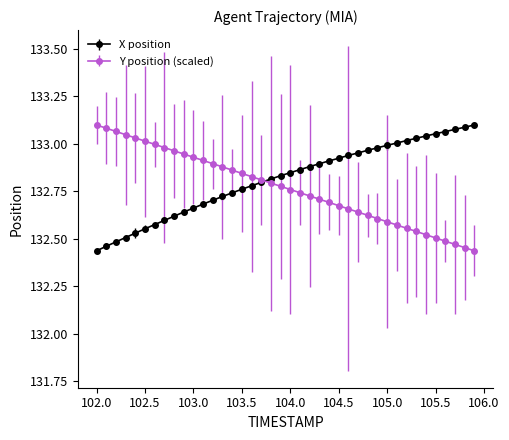

At how many categories does at least one series exceed 132?

40